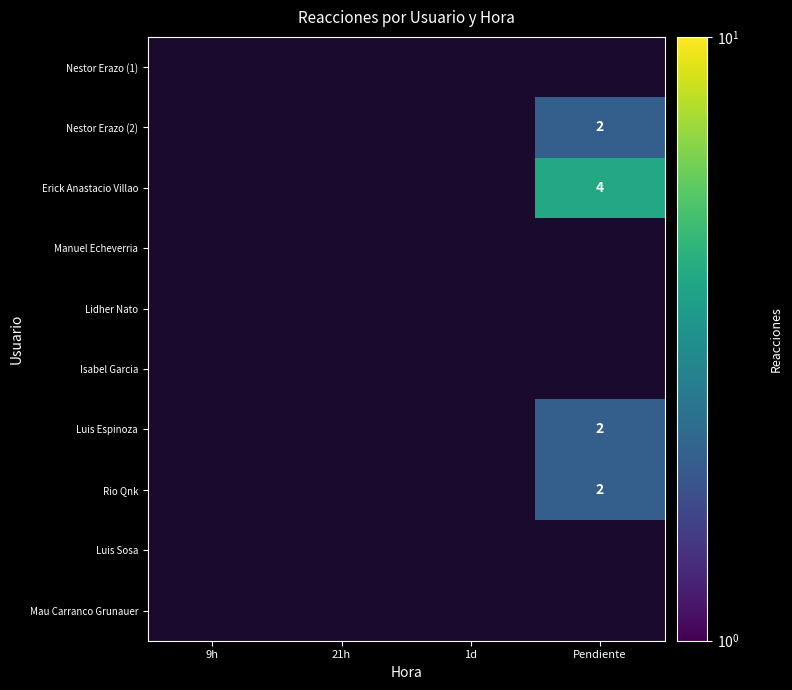

Rank the series by their maximum value, from lowest to highest.

Nestor Erazo (1), Manuel Echeverria, Lidher Nato, Isabel Garcia, Luis Sosa, Mau Carranco Grunauer, Nestor Erazo (2), Luis Espinoza, Rio Qnk, Erick Anastacio Villao